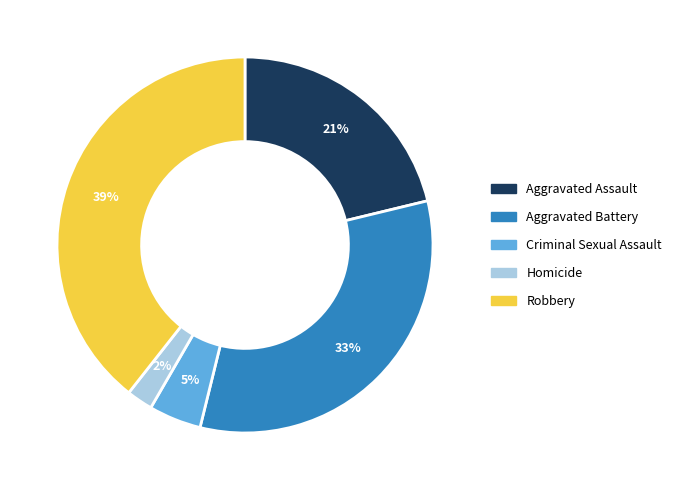

Which has a higher value, Robbery or Aggravated Battery?

Robbery